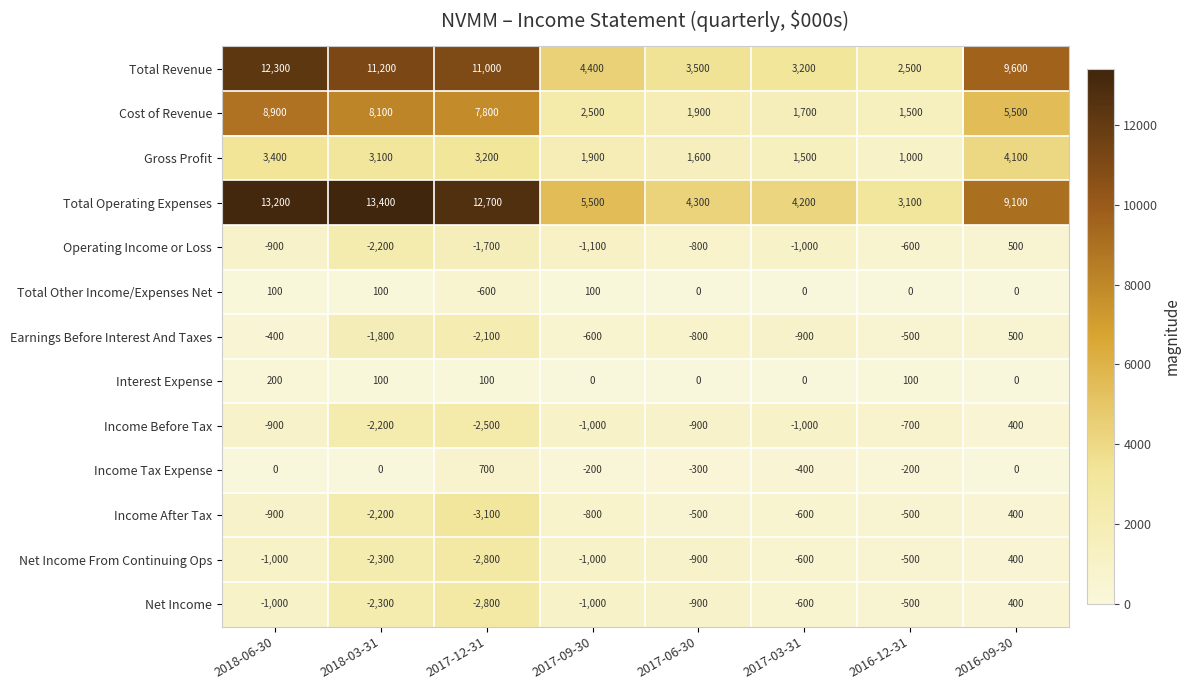

Which series has the largest total across all categories?

Total Operating Expenses